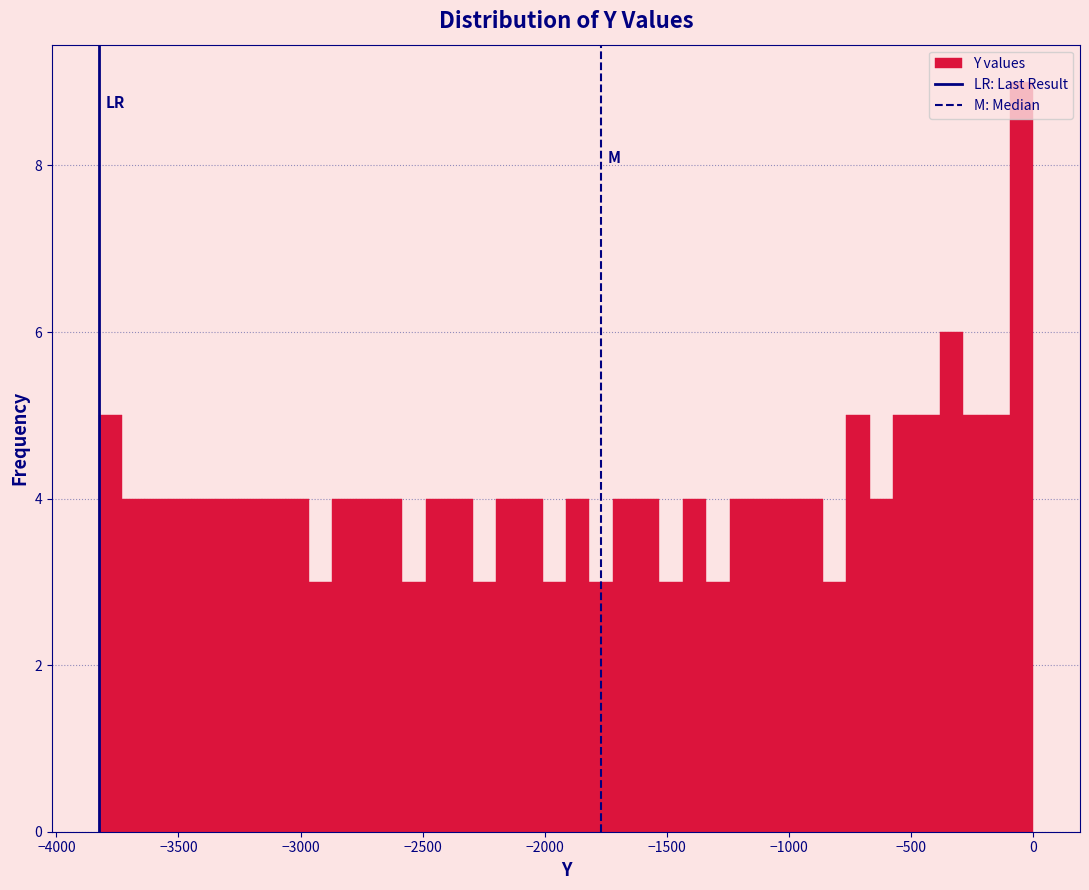

Around what value on the x-axis is the tallest bar? Give the approximate position of its centre, as read against the axis.

-50